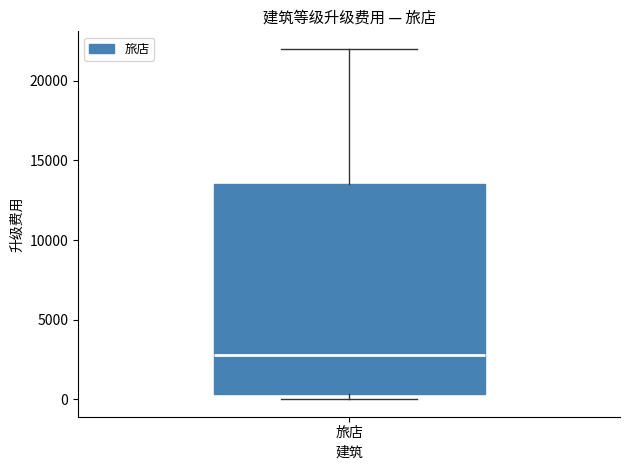

Read this box plot against the y-axis: the position of the median line, the range covered by the box, and the ends of both whiskers. The values are not printed on the chart, so give them approximately, as read against the axis.

median 3000, box 500 to 13500, whiskers 0 to 22000